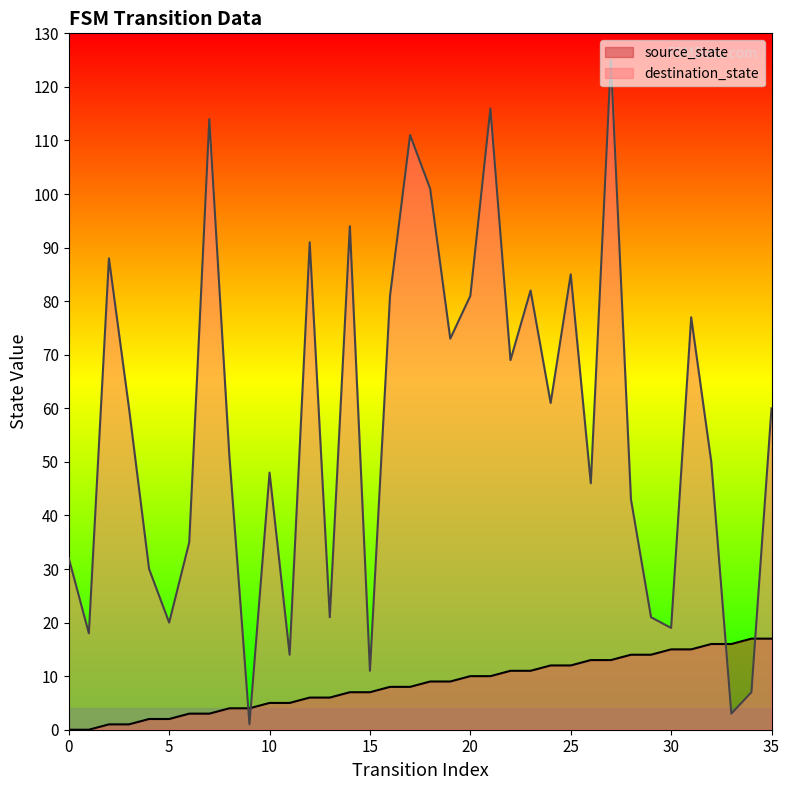

Rank the series by their maximum value, from highest to lowest.

destination_state, source_state